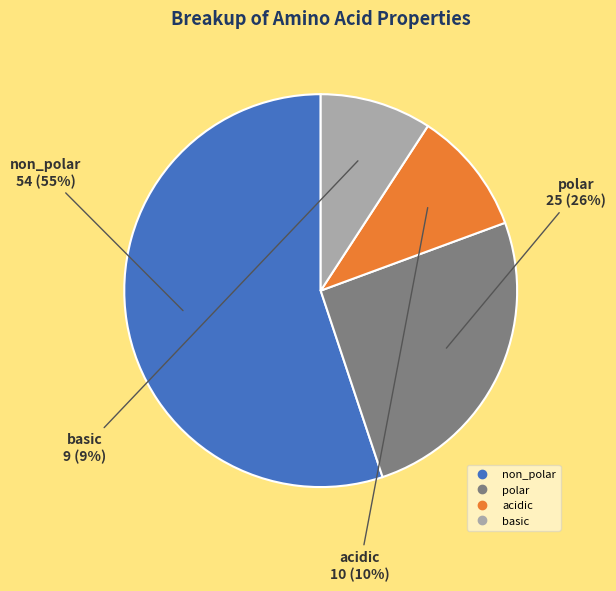

Combined, do polar and acidic account for over 50%?

No